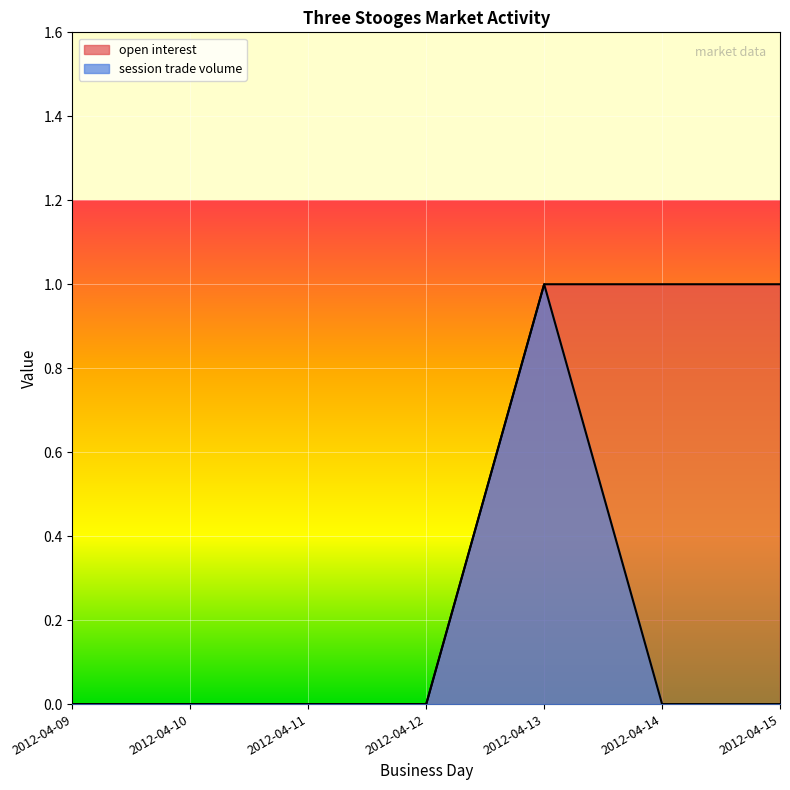

The value of session trade volume at 2012-04-11 is 1. True or false?

False